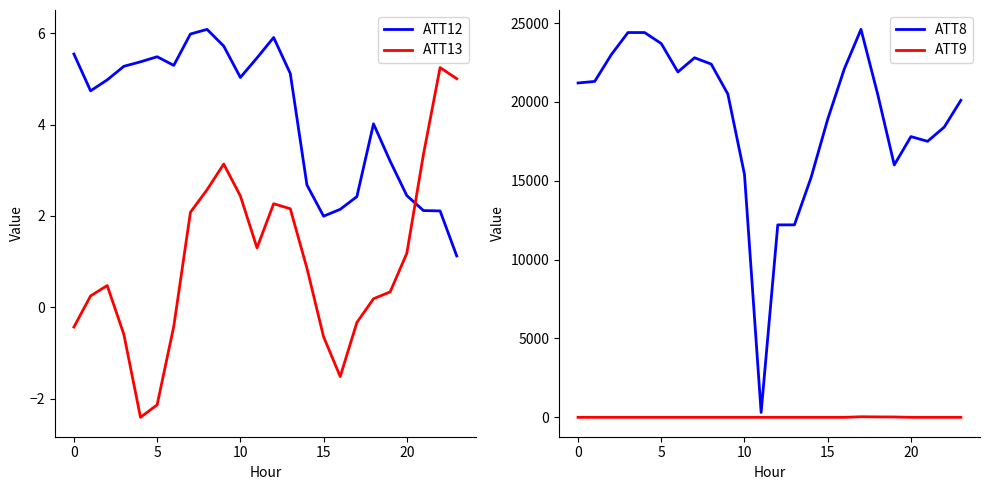

Read the ATT9 value at 19.

11.9